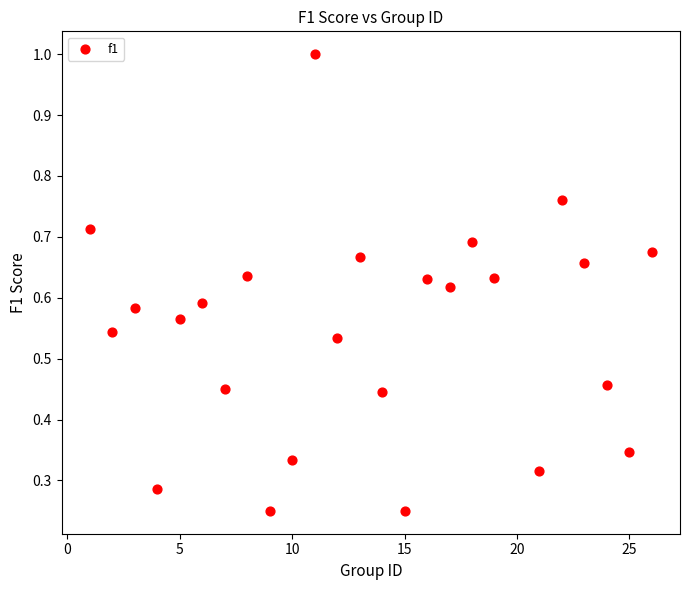

What is the range of X values (max minus min)?

25.0